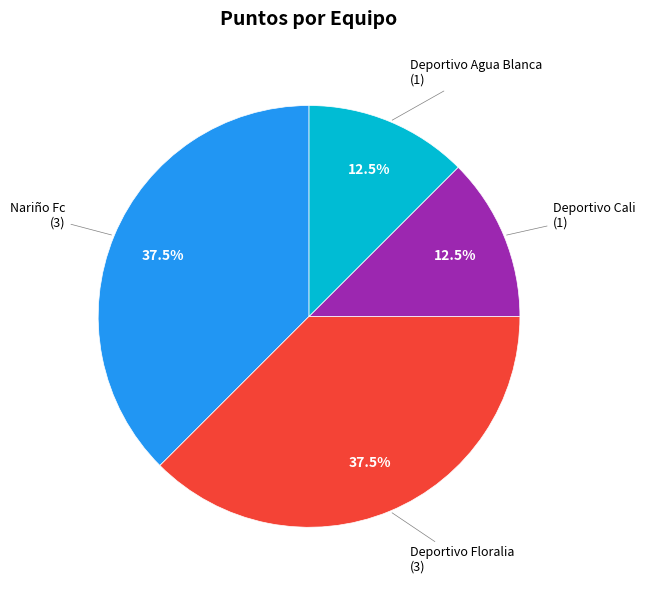

Does any single category account for the majority?

No